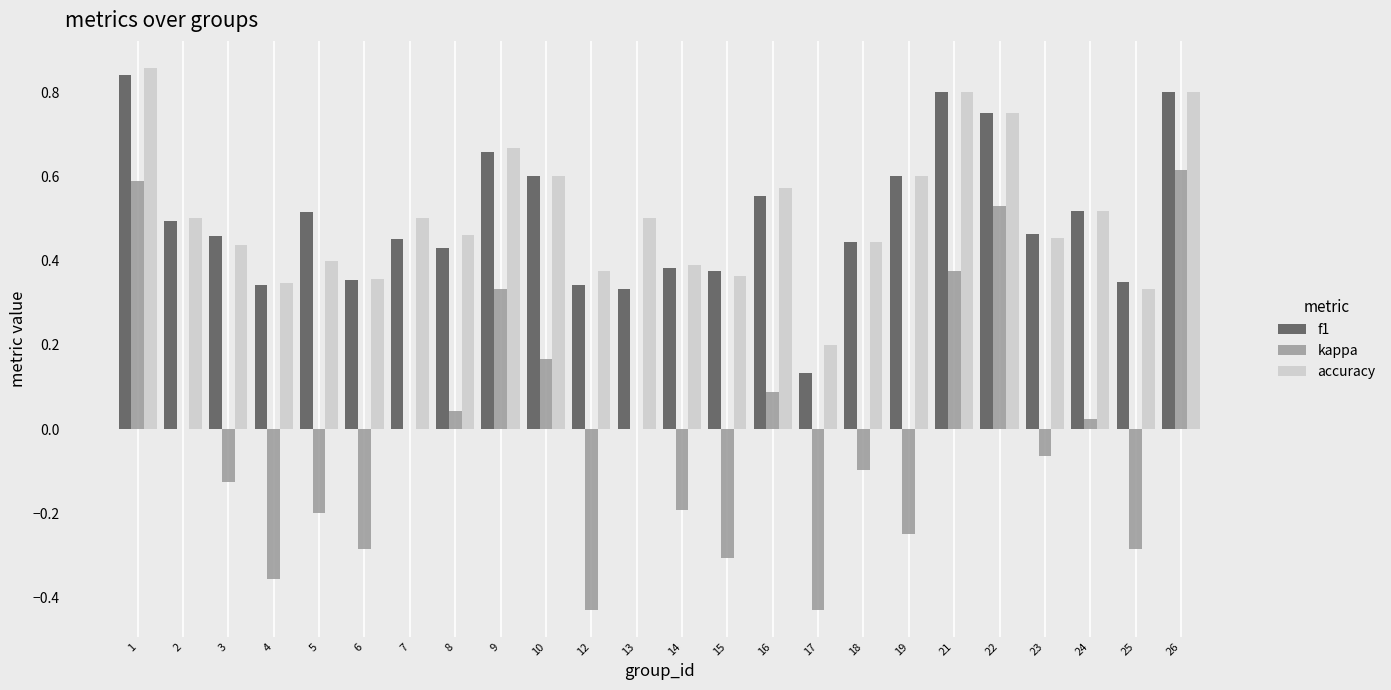

The value of f1 at 7 is 0.8. True or false?

False